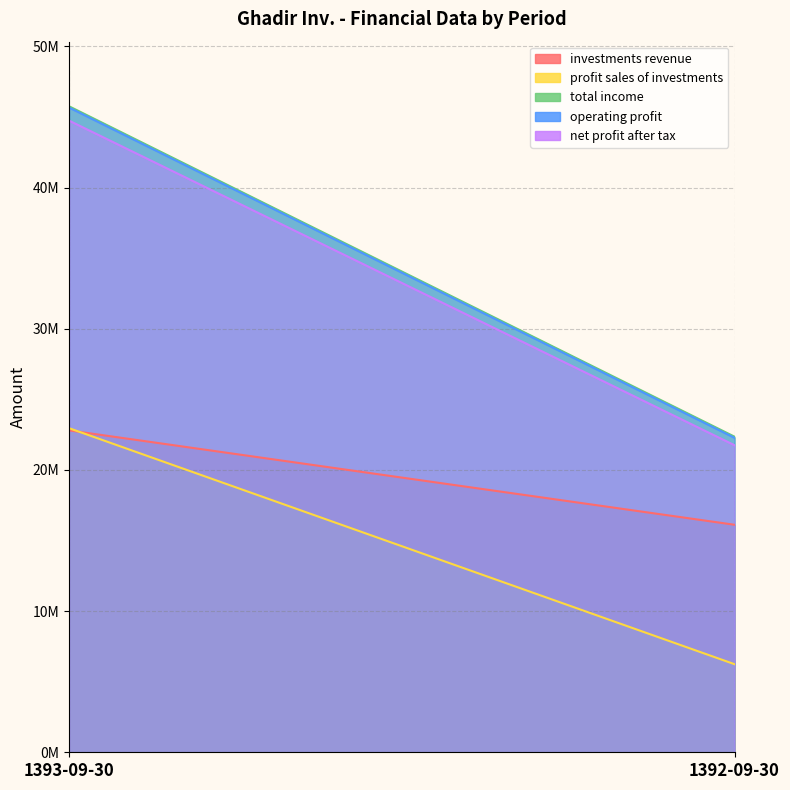

Does the chart display data point markers on the line(s)?

No